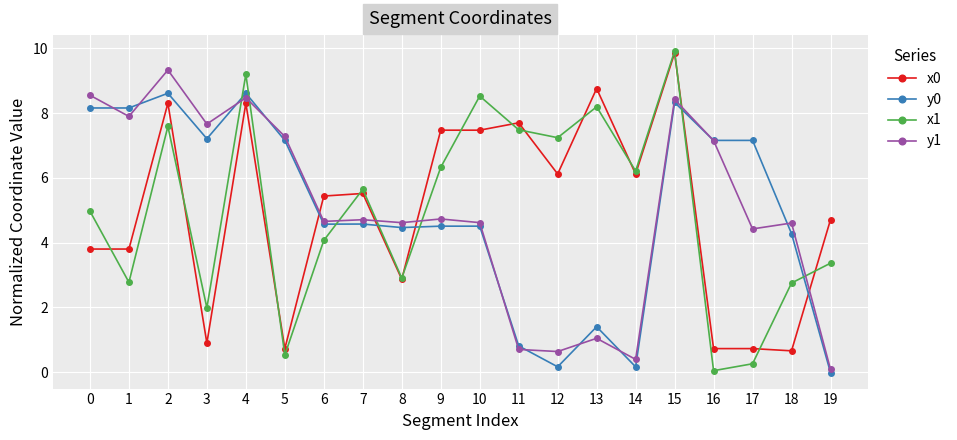

At how many categories does at least one series exceed 3?

20